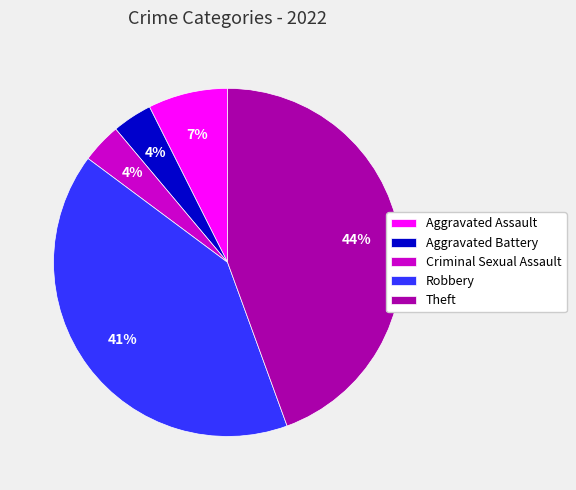

The Aggravated Battery slice represents 11% of the pie. True or false?

False